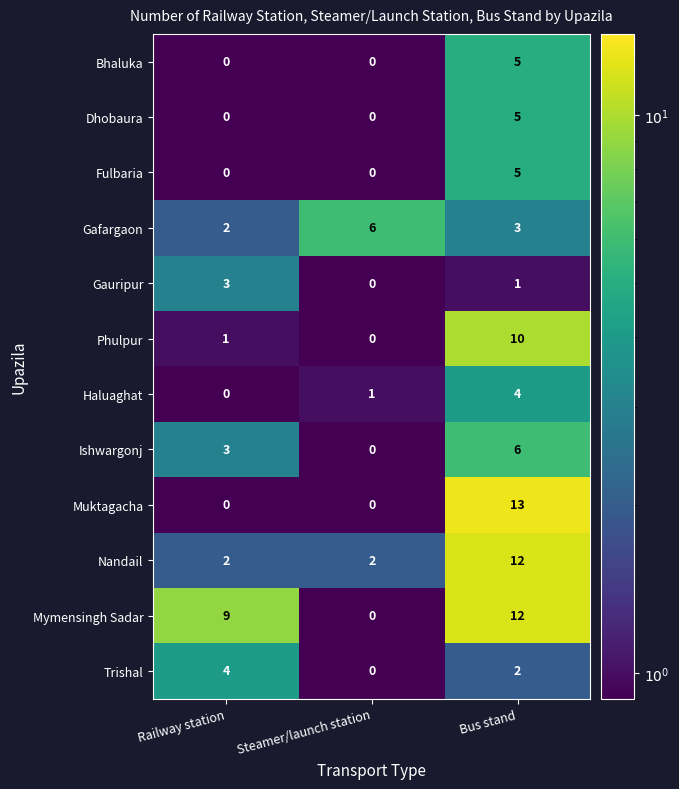

Is it true that Gafargaon equals 3 at Railway station?

False